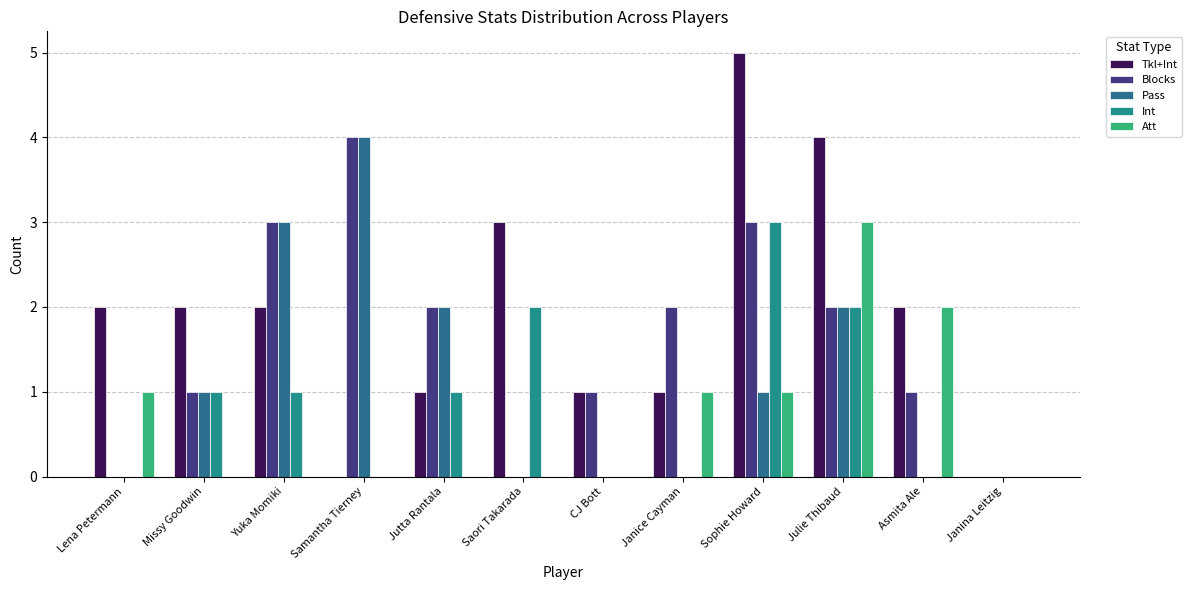

What is the label of the 2nd bar from the right?

Asmita Ale